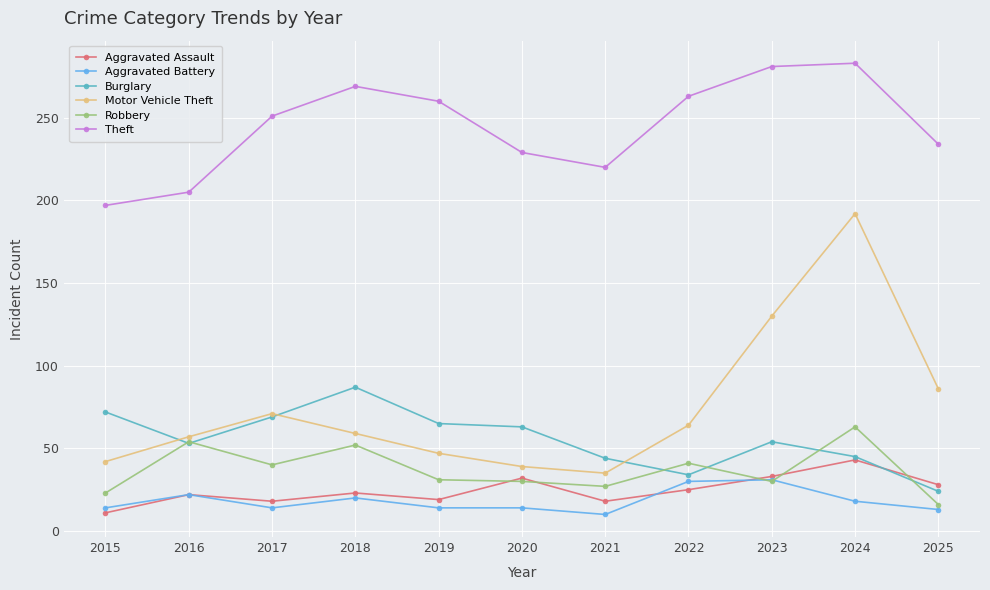

At which category is the sum across all series the highest?

2024